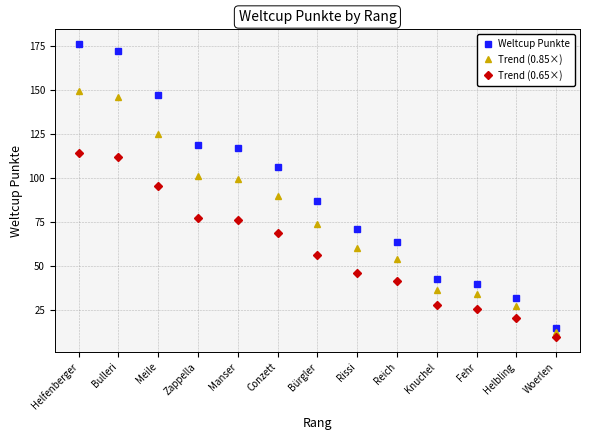

List the series in order of their overall mean, lowest first.

Trend (0.65×), Trend (0.85×), Weltcup Punkte